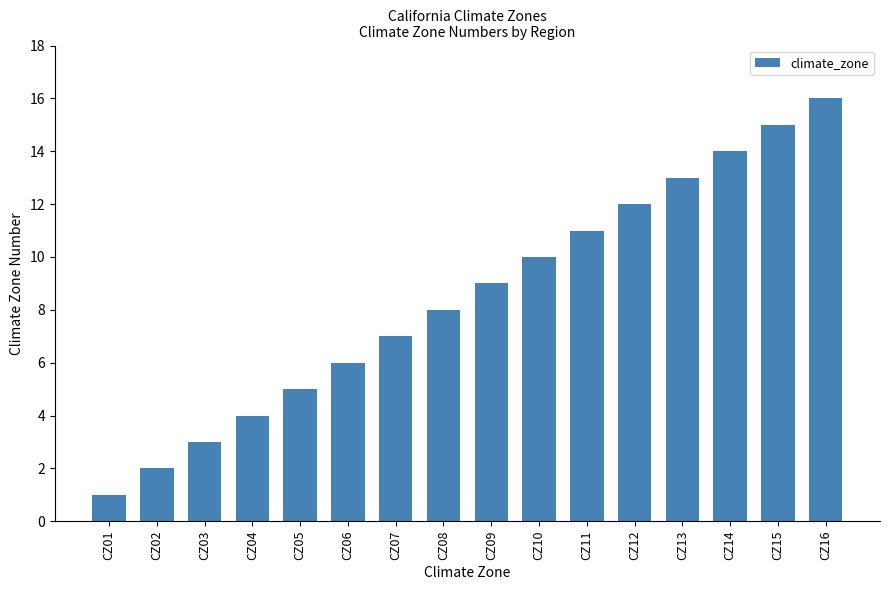

What is the value of the 7th bar from the left?

7